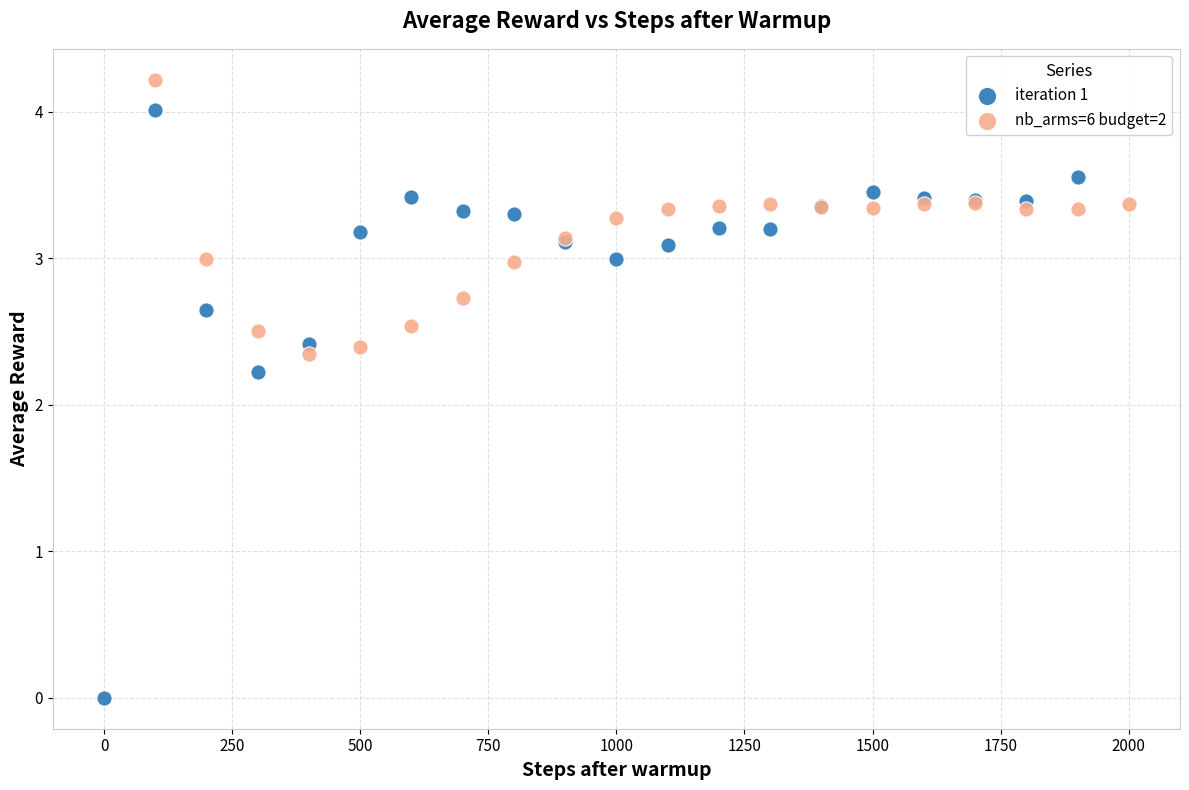

Which series has the largest Y range (max minus min)?

iteration 1